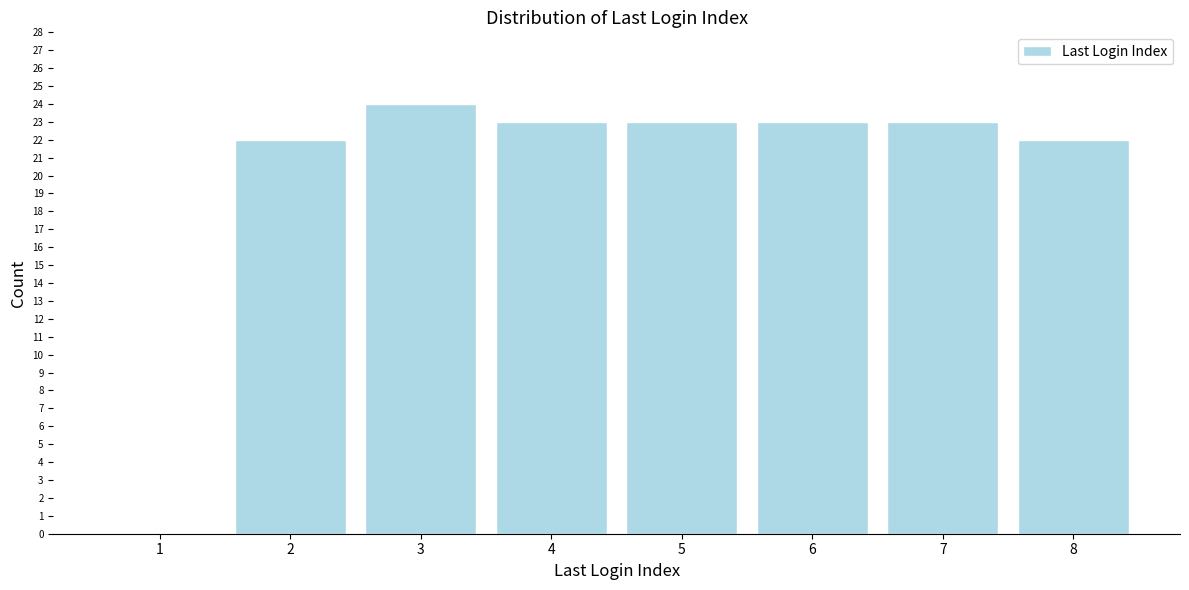

Reading right to left, extract all data points from this chart.

8=22	7=23	6=23	5=23	4=23	3=24	2=22	1=0